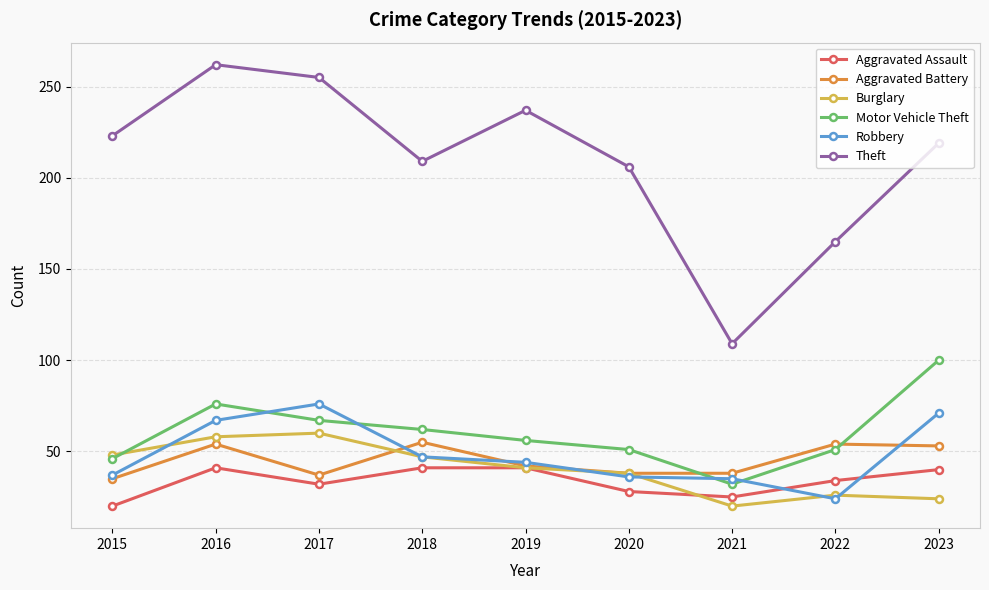

What is the minimum value shown in the chart?

20